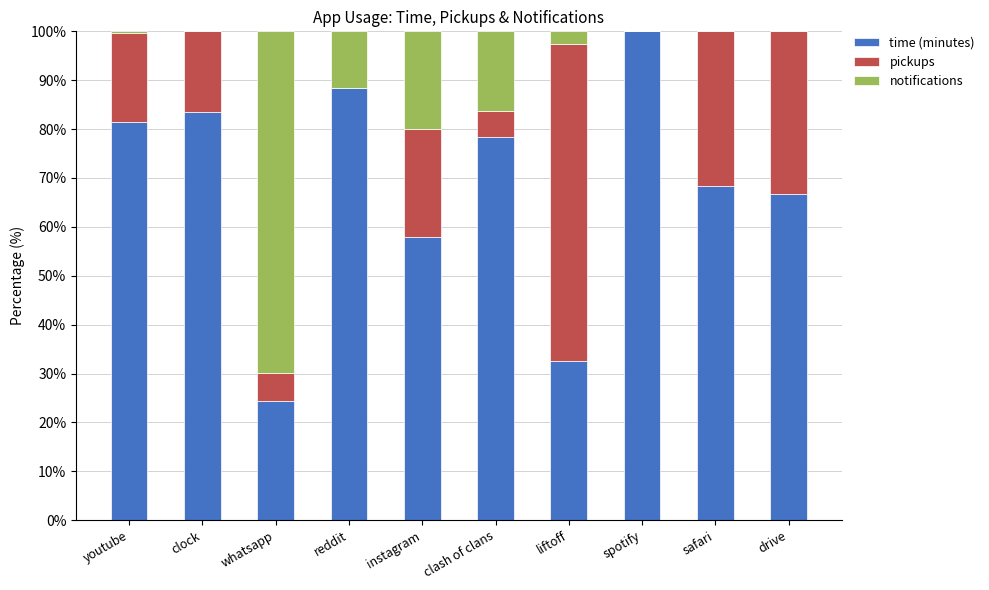

True or false: time (minutes) has a value of 68.4 at safari.

True